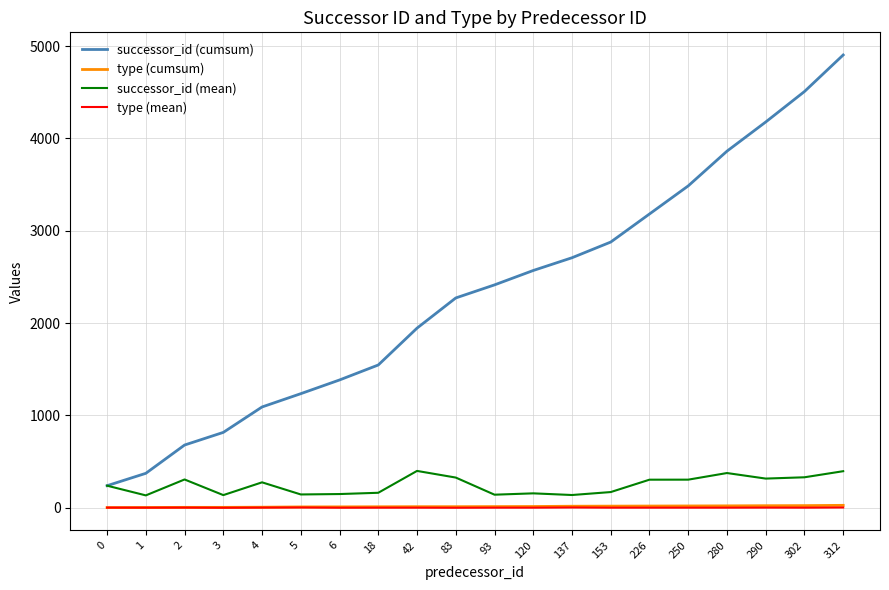

At which label does successor_id (cumsum) reach its peak?

312